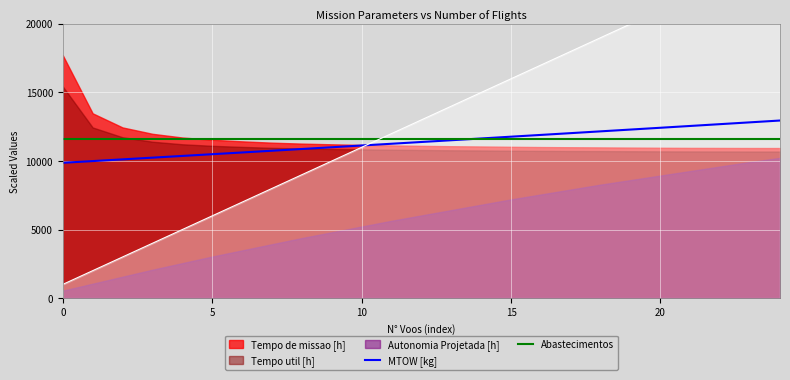

What is the average value of the MTOW [kg] series?

11396.6